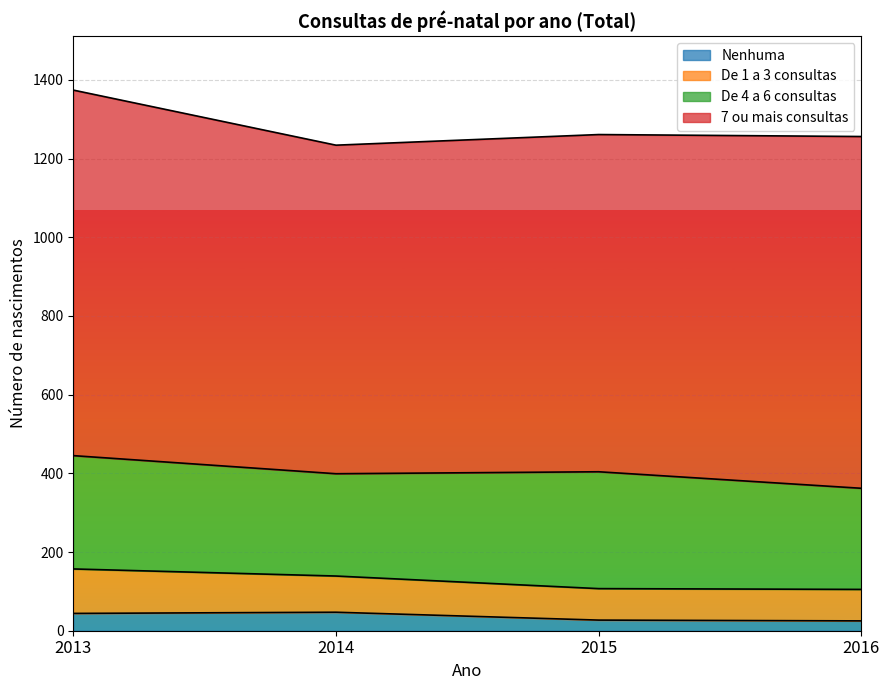

What is the difference between the second highest and minimum values in the De 1 a 3 consultas series?

12